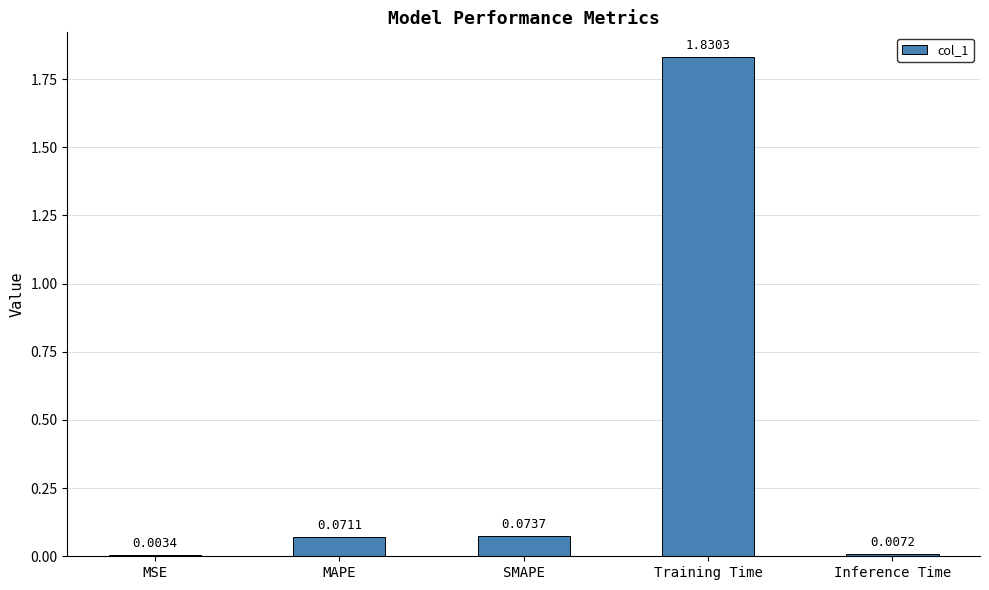

How many series are shown in this chart?

1